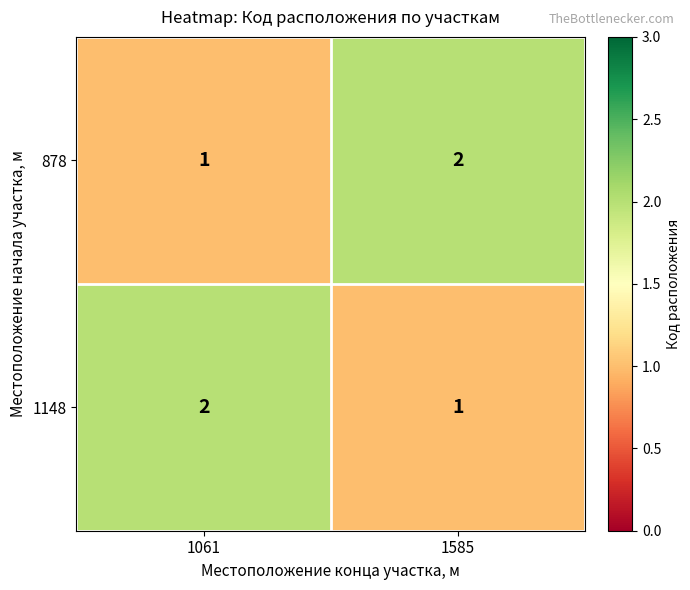

How many data points does each series have?

2